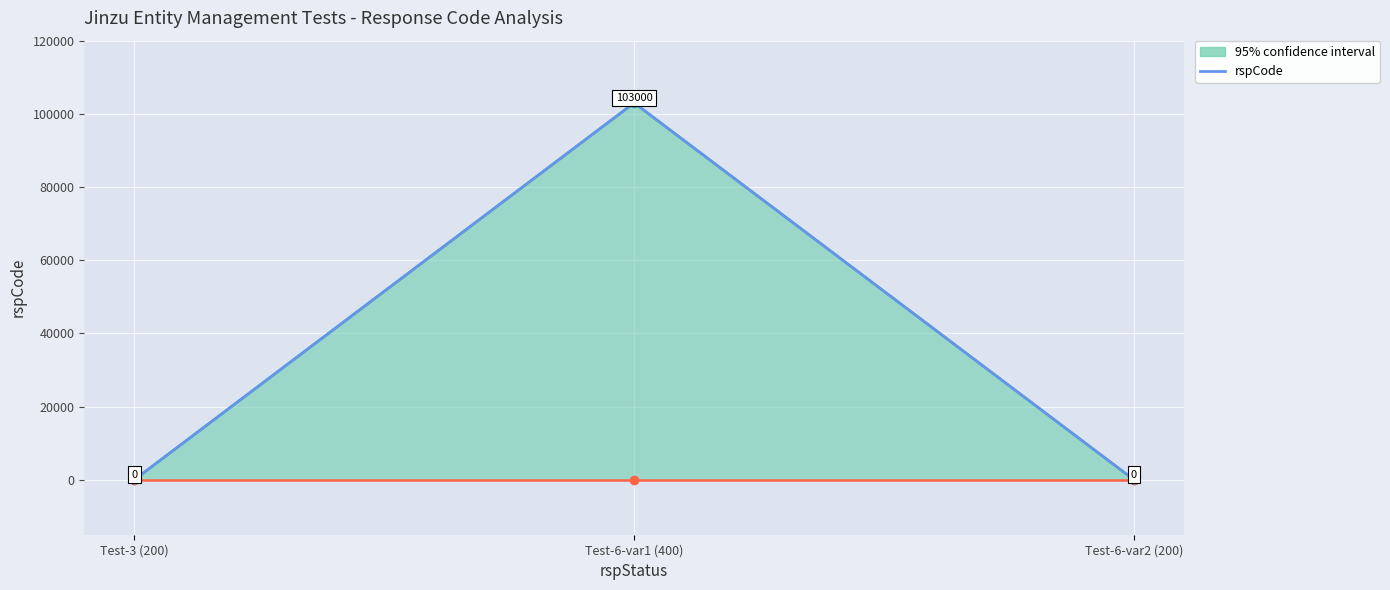

True or false: the data shows 103000 at Test-6-var1 (400).

True